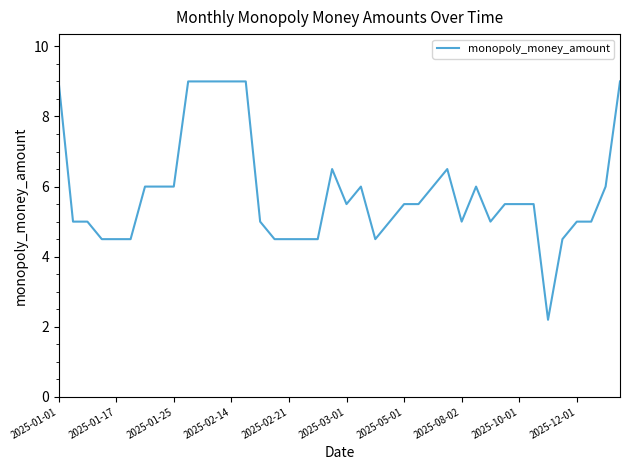

What is the maximum value shown in the chart?

9.0